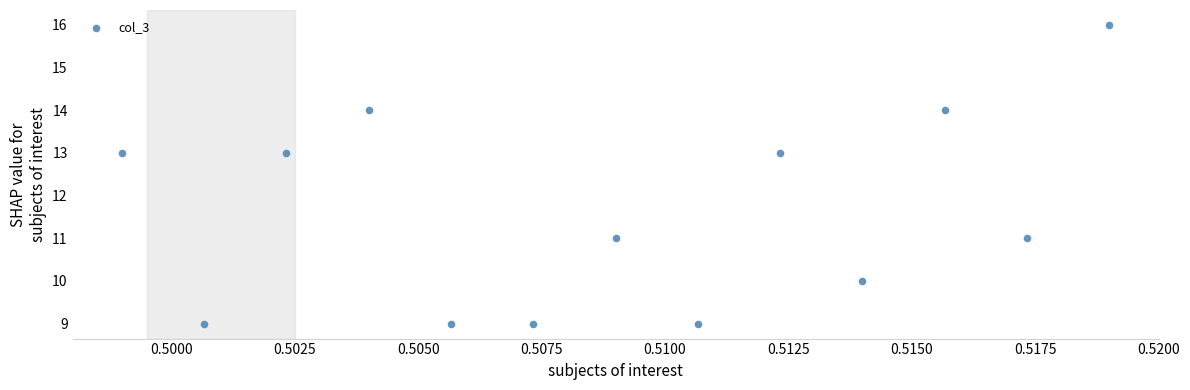

What is the range of Y values (max minus min)?

7